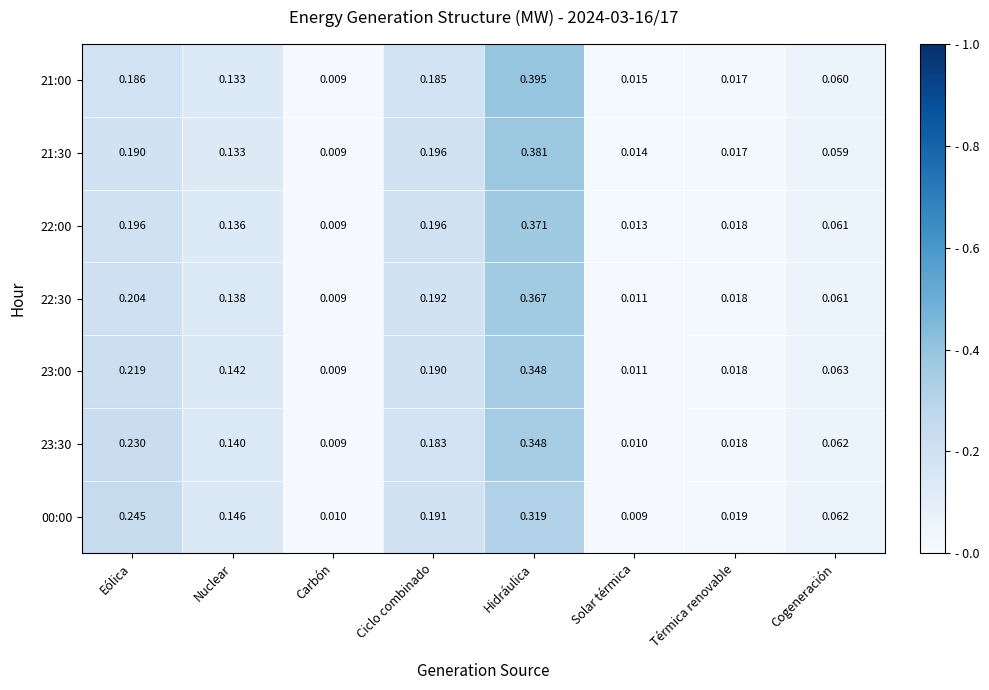

Which category has the highest value in the 00:00 series?

Hidráulica